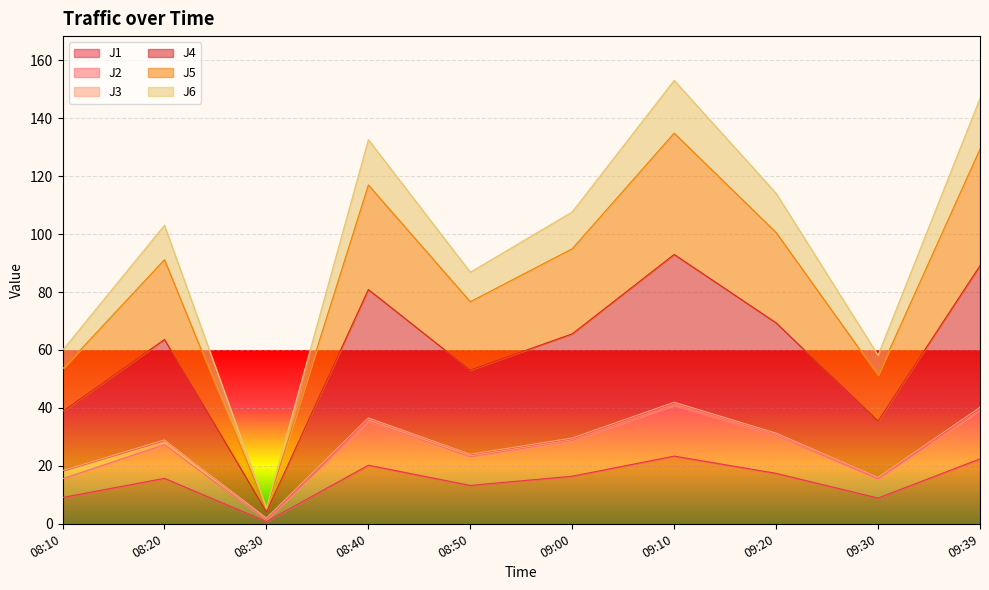

The J6 series shows 122.4 at 08:40. True or false?

False